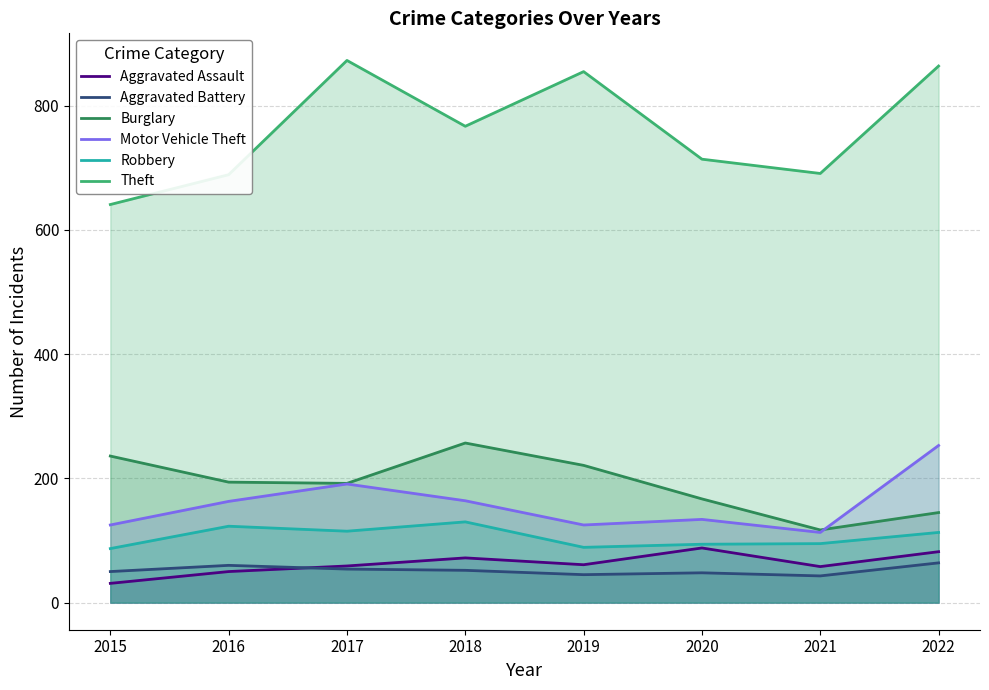

At which category is the sum across all series the highest?

2022